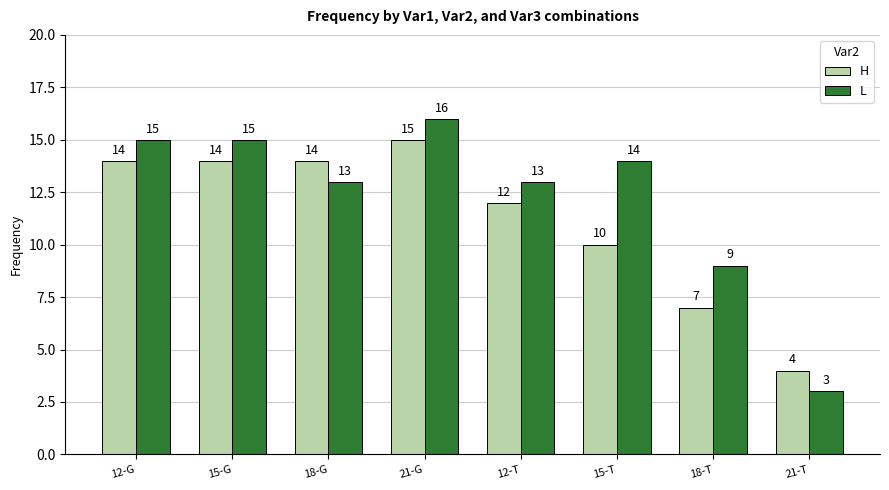

The value of H at 18-T is 12. True or false?

False